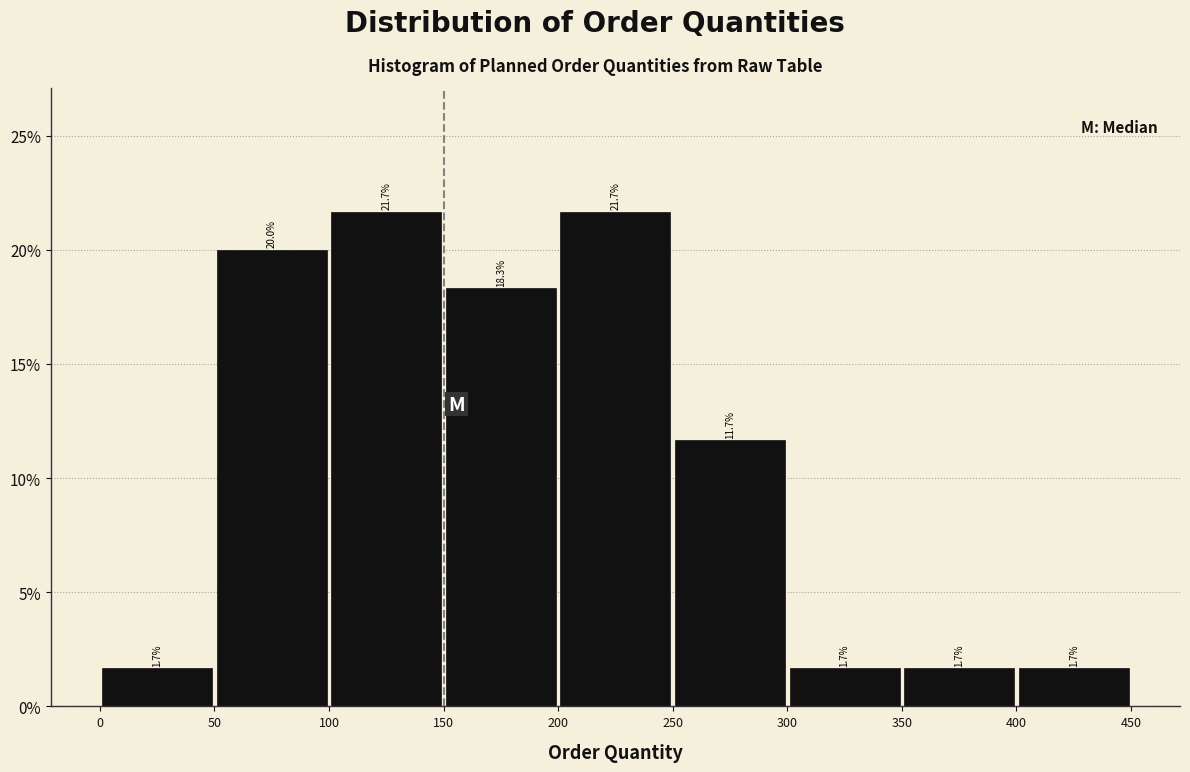

Reading left to right, transcribe this chart: for each bar, give the range it covers on the x-axis and its height.

0 to 50: 1.7
50 to 100: 20.0
100 to 150: 21.7
150 to 200: 18.3
200 to 250: 21.7
250 to 300: 11.7
300 to 350: 1.7
350 to 400: 1.7
400 to 450: 1.7